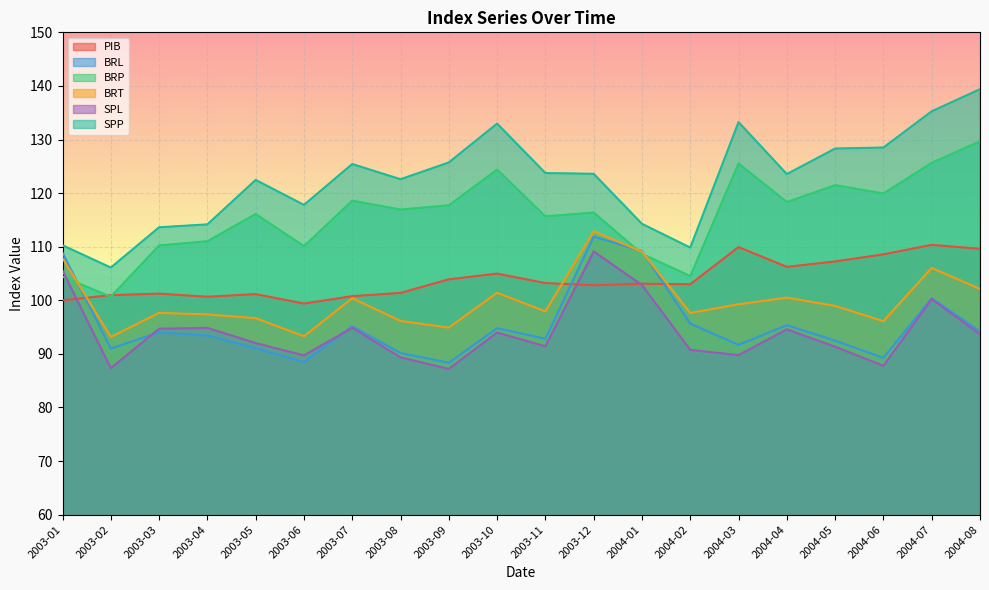

True or false: BRL and BRT intersect in this chart.

True